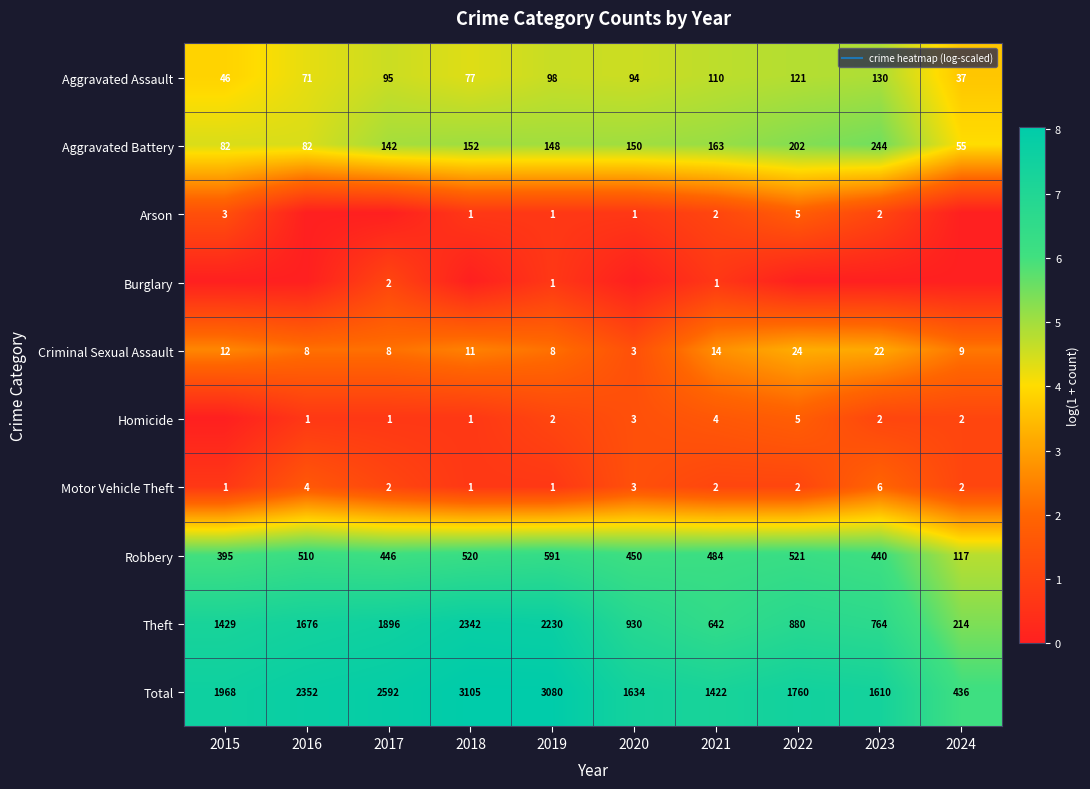

What is the maximum value shown in the chart?

8.0